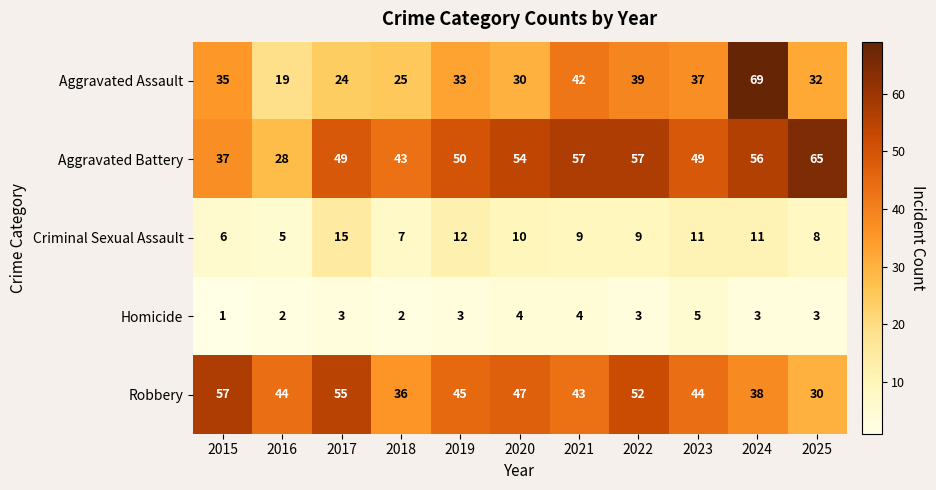

The Aggravated Assault series shows 19 at 2016. True or false?

True